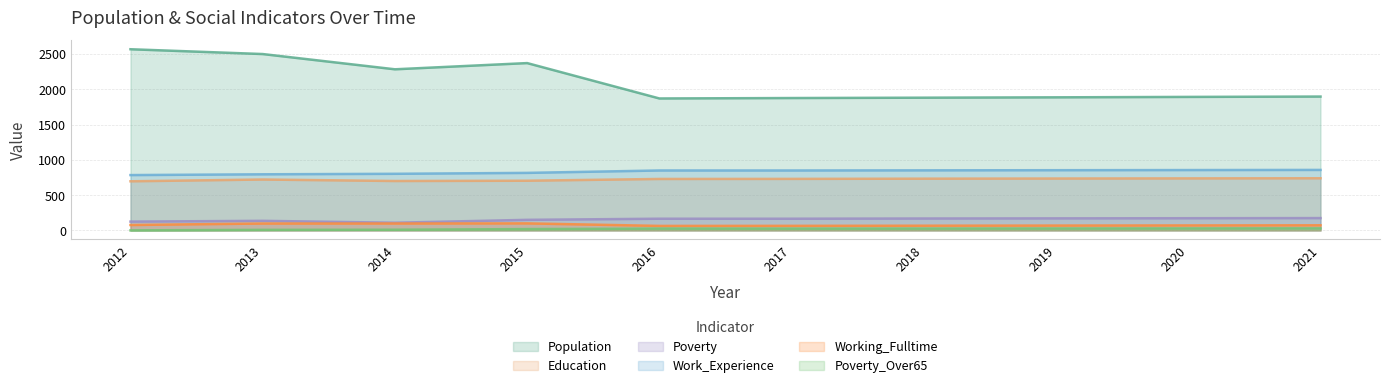

What is the difference between the highest and lowest values at 2013?

2490